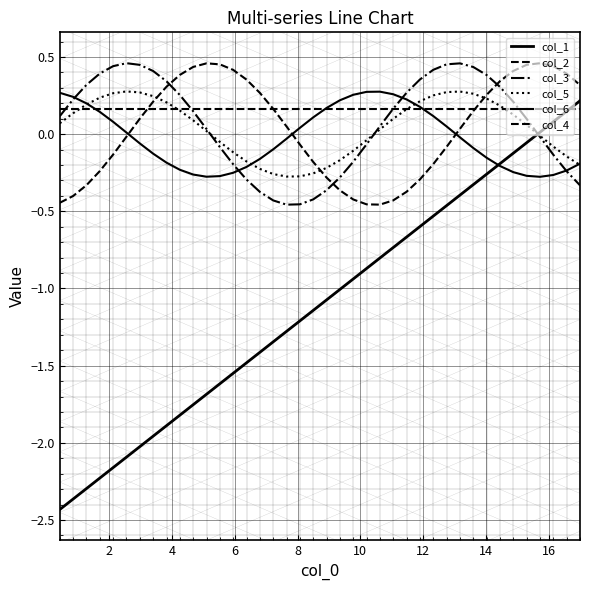

What is the label of the 3rd point from the left?

4